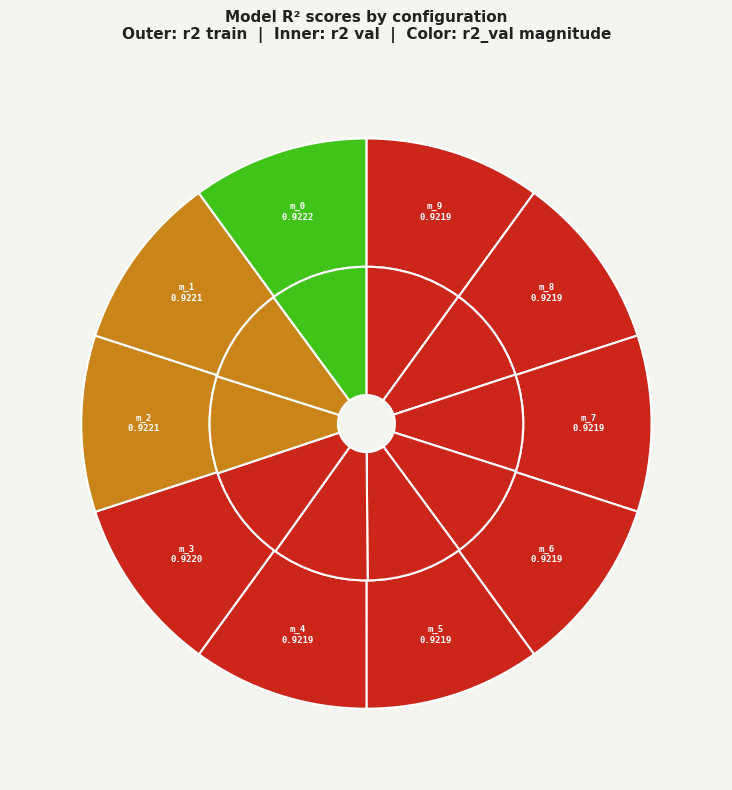

Is model_4_12_1 the majority of the pie?

No